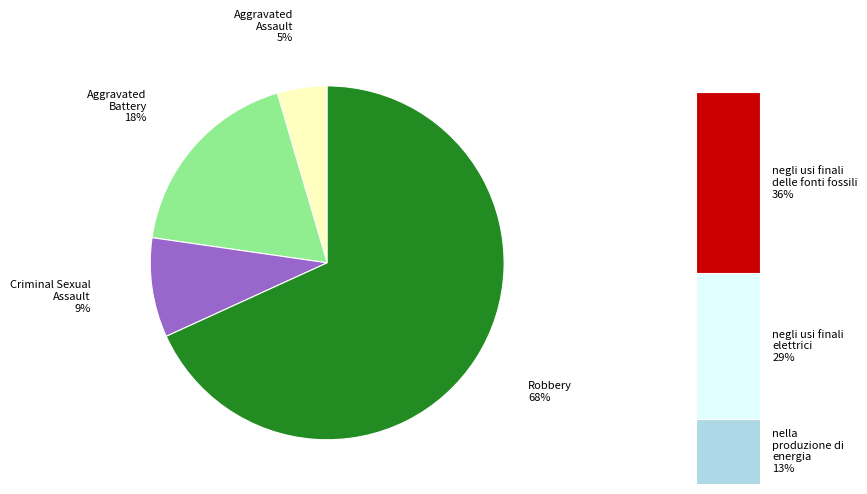

What is the largest slice in the pie chart?

Robbery